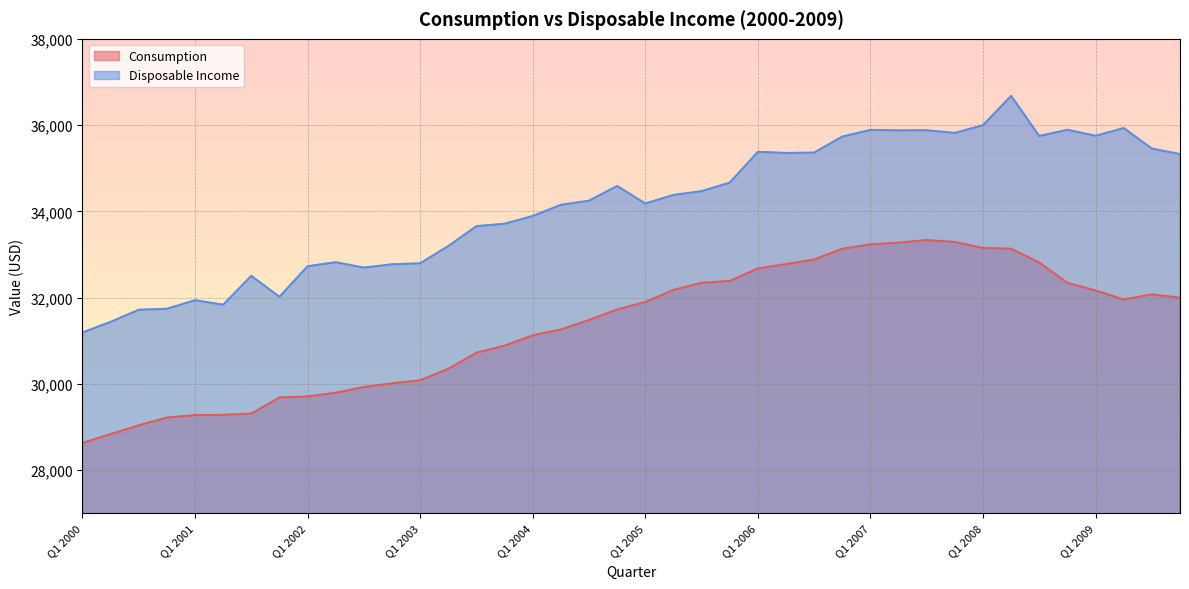

The value of Disposable Income at Q4 2007 is 54366. True or false?

False